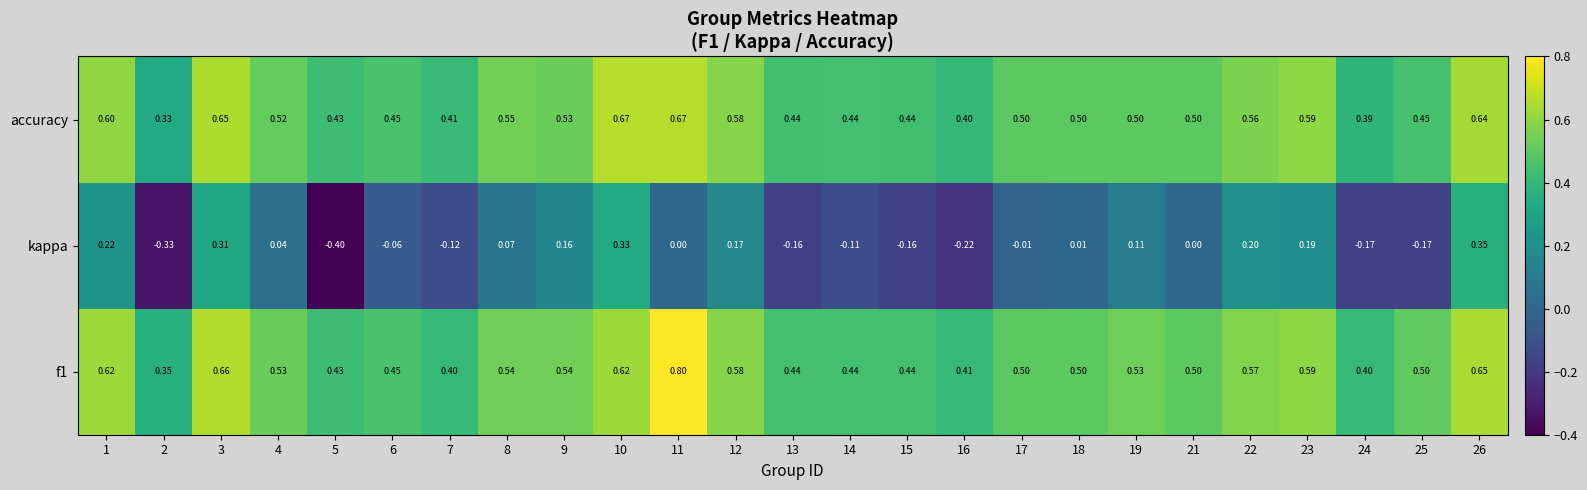

Is the value of f1 at 15 greater than the value of kappa at 23?

Yes